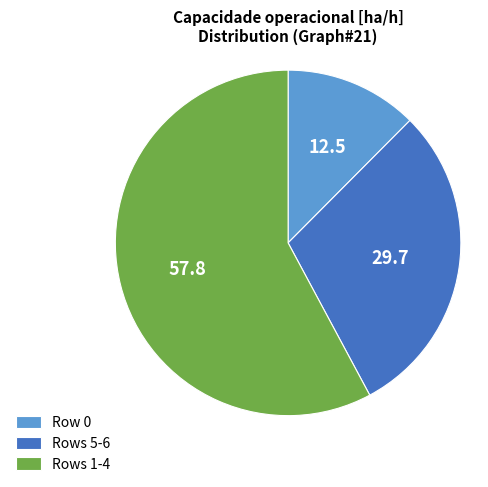

Which has a higher value, Rows 1-4 or Row 0?

Rows 1-4